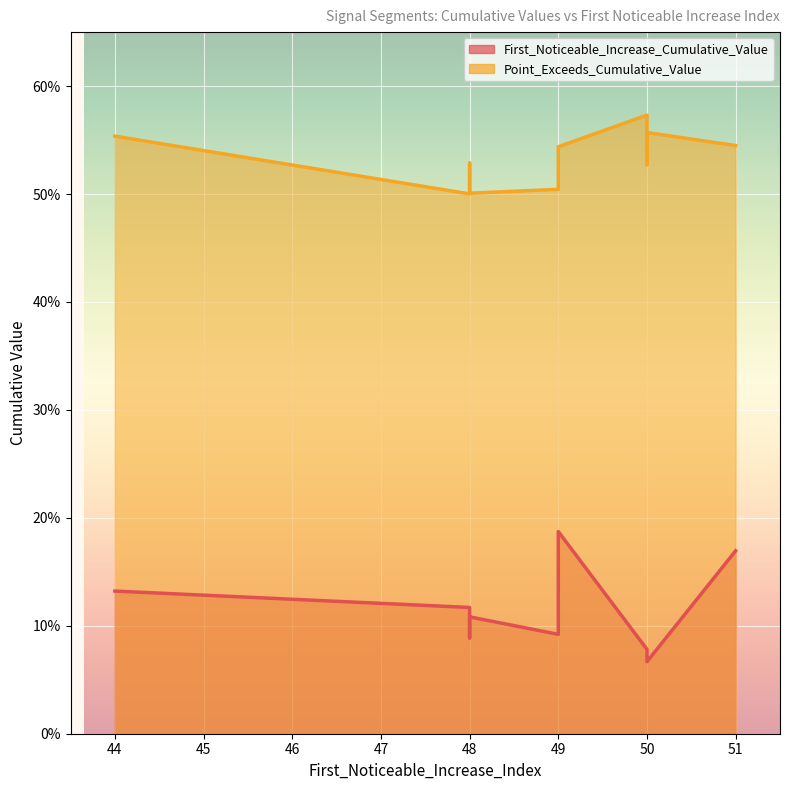

At which label does Point_Exceeds_Cumulative_Value reach its peak?

50